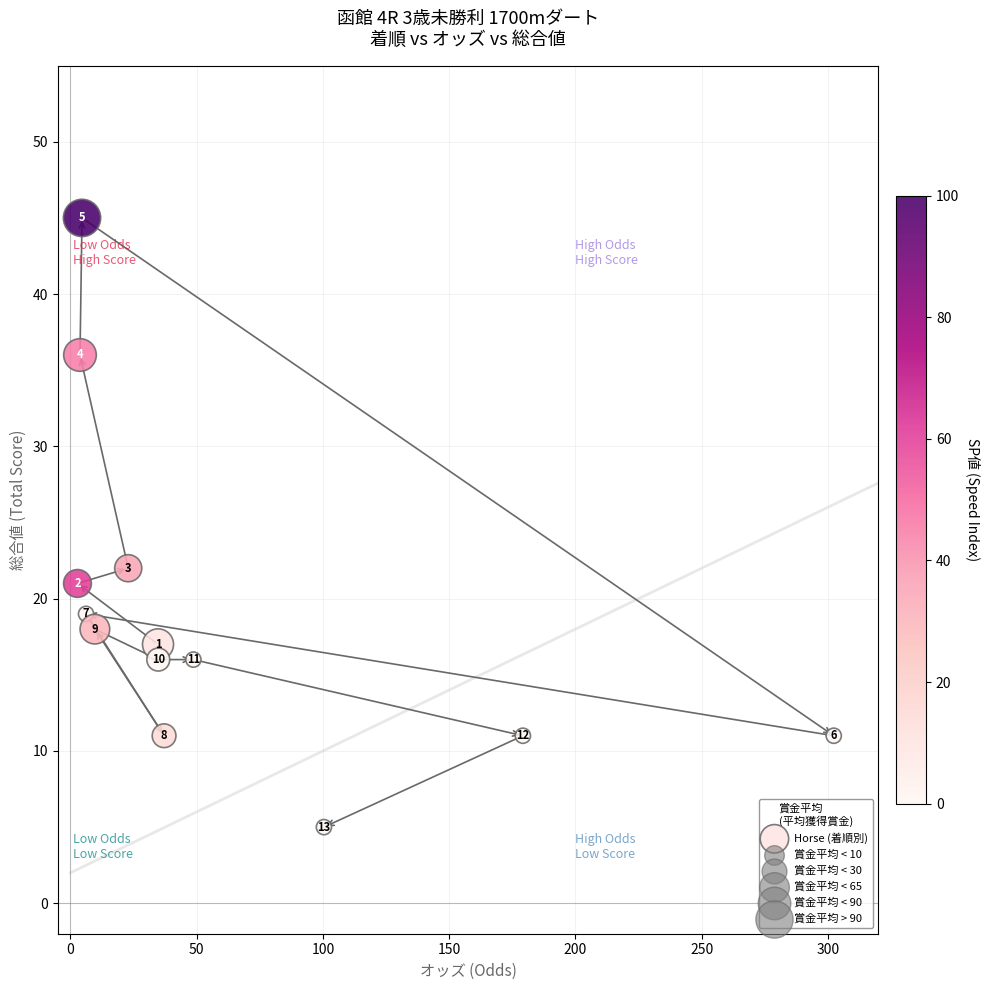

What Y value in the scatter plot is closest to 25?

22